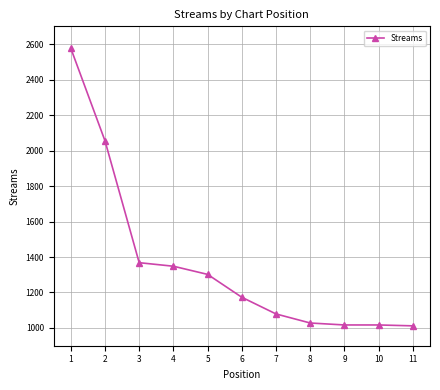

Approximately how many times larger is the value at 8 compared to 4?

0.8